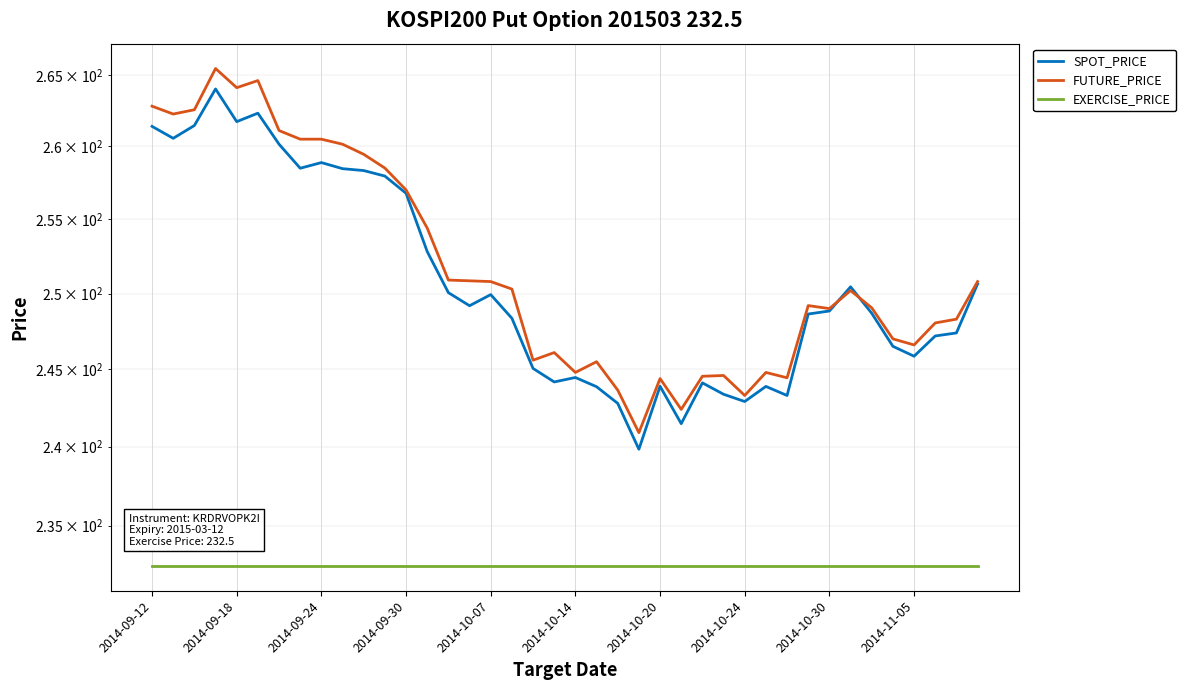

Is the value of EXERCISE_PRICE at 2014-09-18 greater than the value of FUTURE_PRICE at 31?

No